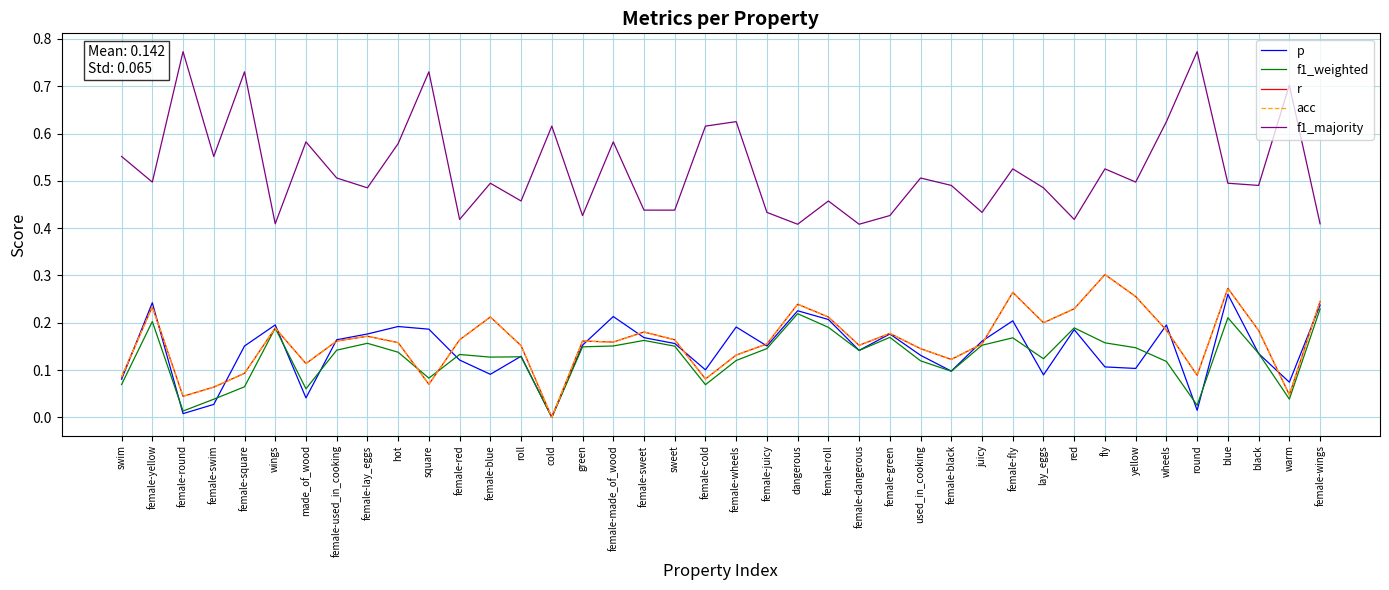

At how many categories does at least one series exceed 0?

40